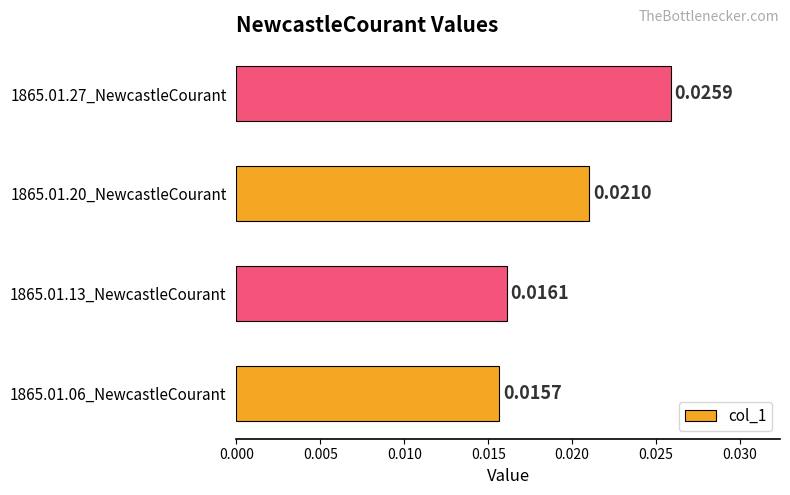

List the labels in order of value, smallest first.

1865.01.06_NewcastleCourant, 1865.01.13_NewcastleCourant, 1865.01.20_NewcastleCourant, 1865.01.27_NewcastleCourant